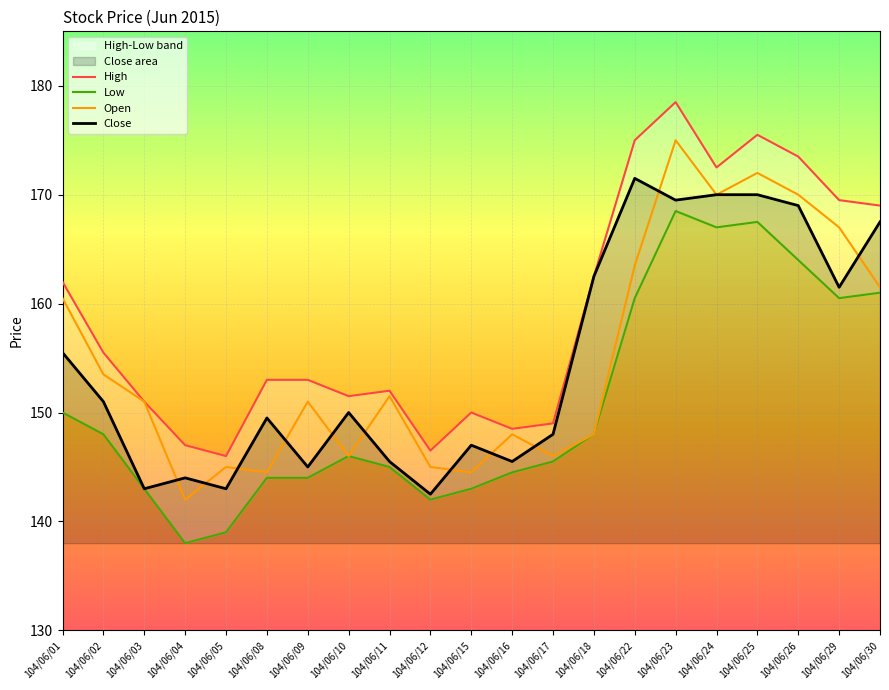

Reading right to left, what are all the values shown in this chart?

High: 169.0	169.5	173.5	175.5	172.5	178.5	175.0	162.5	149.0	148.5	150.0	146.5	152.0	151.5	153.0	153.0	146.0	147.0	151.0	155.5	162.0
Low: 161.0	160.5	164.0	167.5	167.0	168.5	160.5	148.0	145.5	144.5	143.0	142.0	145.0	146.0	144.0	144.0	139.0	138.0	143.0	148.0	150.0
Open: 161.5	167.0	170.0	172.0	170.0	175.0	163.5	148.0	146.0	148.0	144.5	145.0	151.5	146.0	151.0	144.5	145.0	142.0	151.0	153.5	160.5
Close: 167.5	161.5	169.0	170.0	170.0	169.5	171.5	162.5	148.0	145.5	147.0	142.5	145.5	150.0	145.0	149.5	143.0	144.0	143.0	151.0	155.5